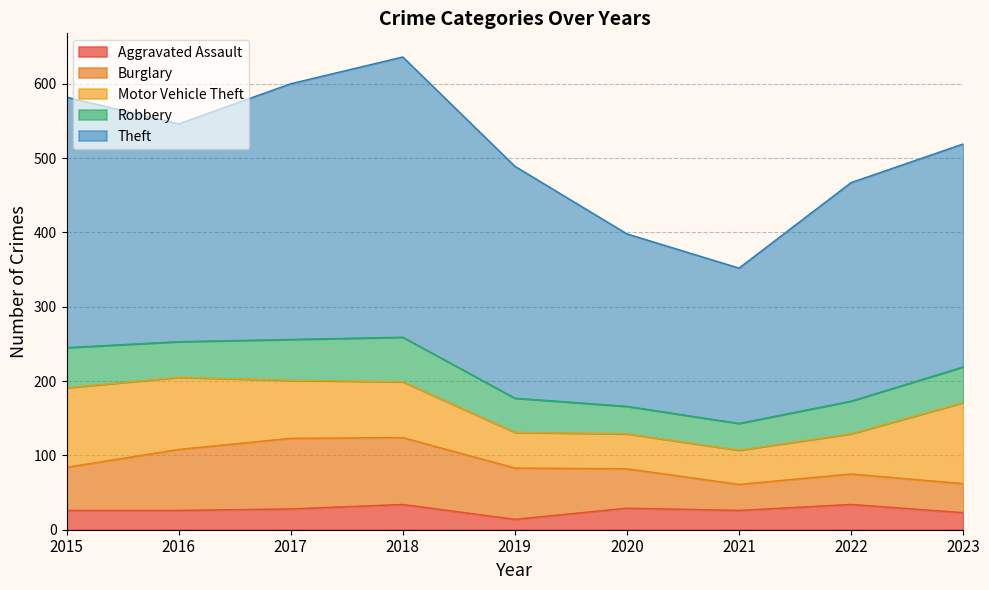

The Burglary series shows 14 at 2022. True or false?

False